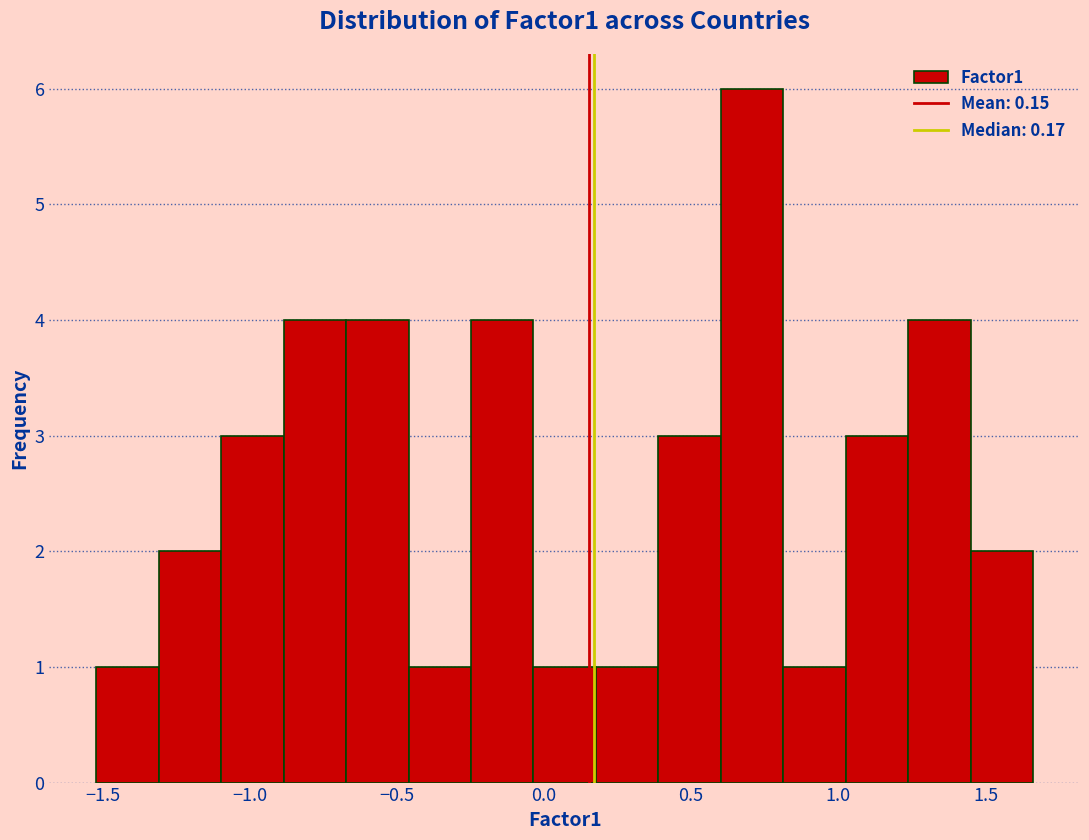

Reading left to right, transcribe this chart: for each bar, give the range it covers on the x-axis and its height. Neither the bar edges nor the heights are printed on the chart, so give them approximately, as read against the axes.

-1.50 to -1.30: 1
-1.30 to -1.10: 2
-1.10 to -0.90: 3
-0.90 to -0.65: 4
-0.65 to -0.45: 4
-0.45 to -0.25: 1
-0.25 to -0.05: 4
-0.05 to 0.20: 1
0.20 to 0.40: 1
0.40 to 0.60: 3
0.60 to 0.80: 6
0.80 to 1.05: 1
1.05 to 1.25: 3
1.25 to 1.45: 4
1.45 to 1.65: 2